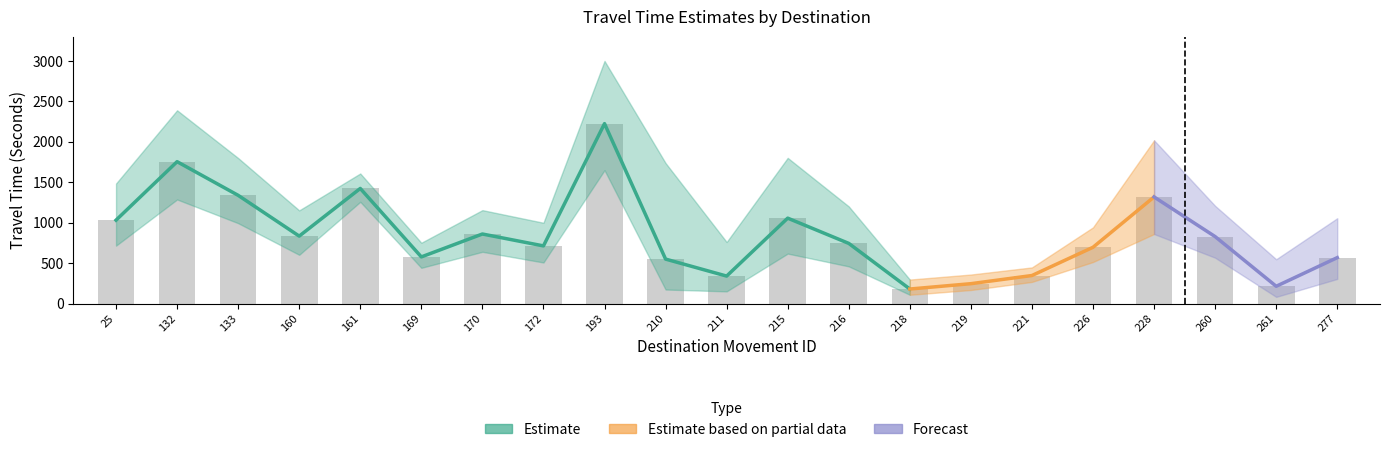

What is the difference between the values at 211 and 169?

237